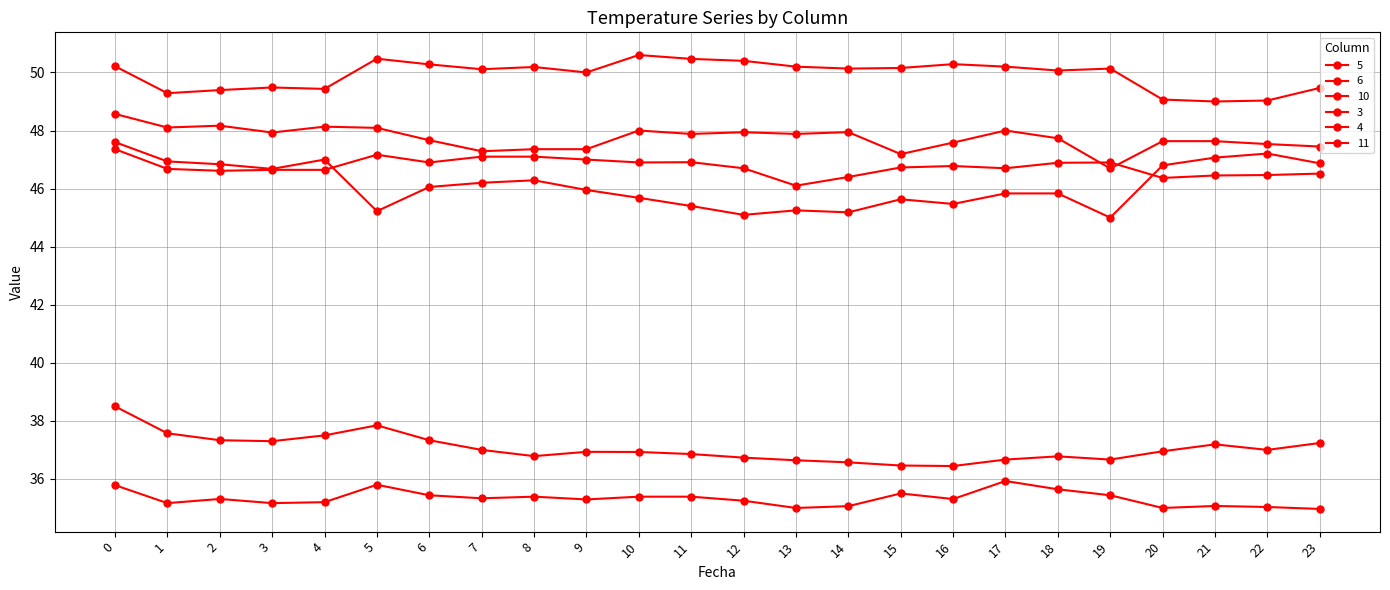

Count the number of categories in the chart.

24